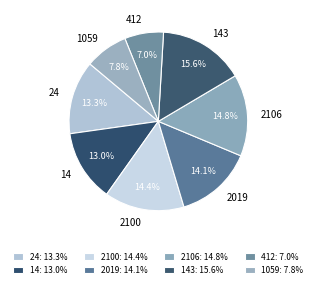

Does 14 account for over 50% of the chart?

No